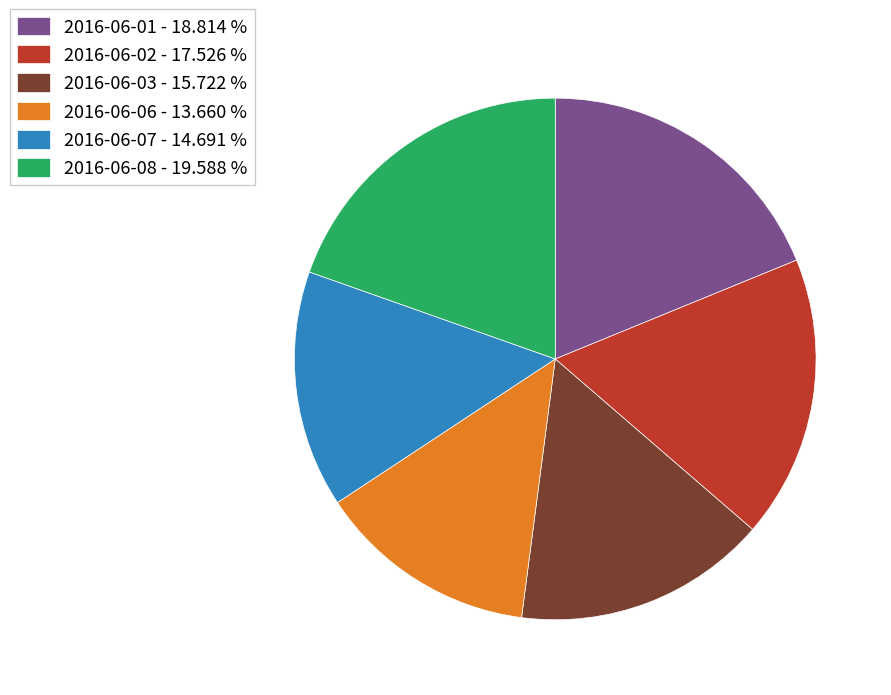

The 2016-06-06 slice represents 14% of the pie. True or false?

True